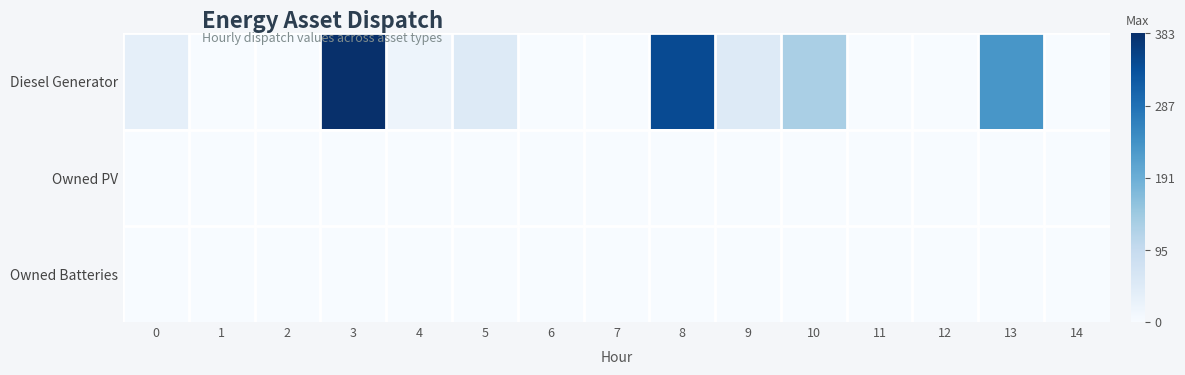

At which category does the chart reach its peak across all series?

3